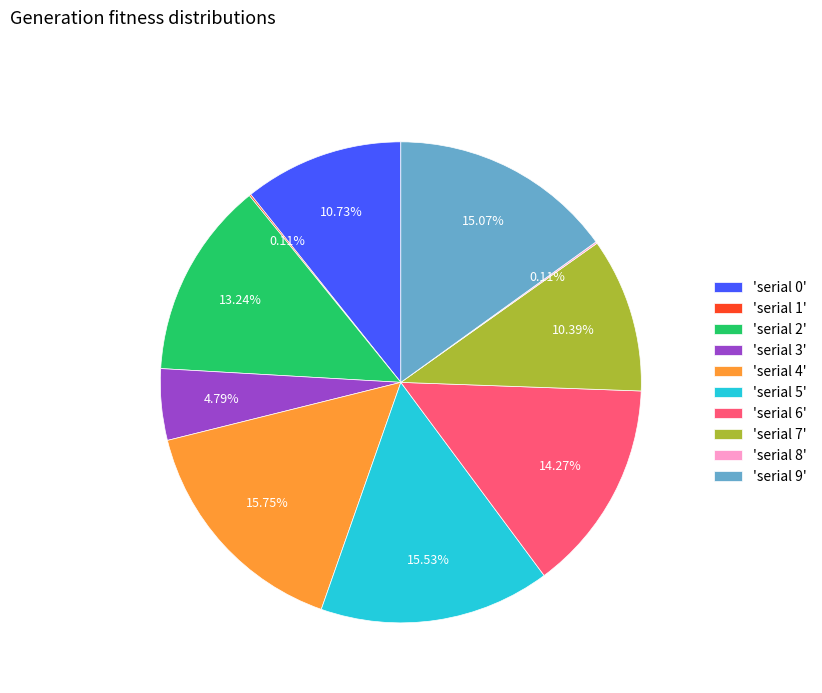

Does 'serial 9' represent more than half of the total?

No